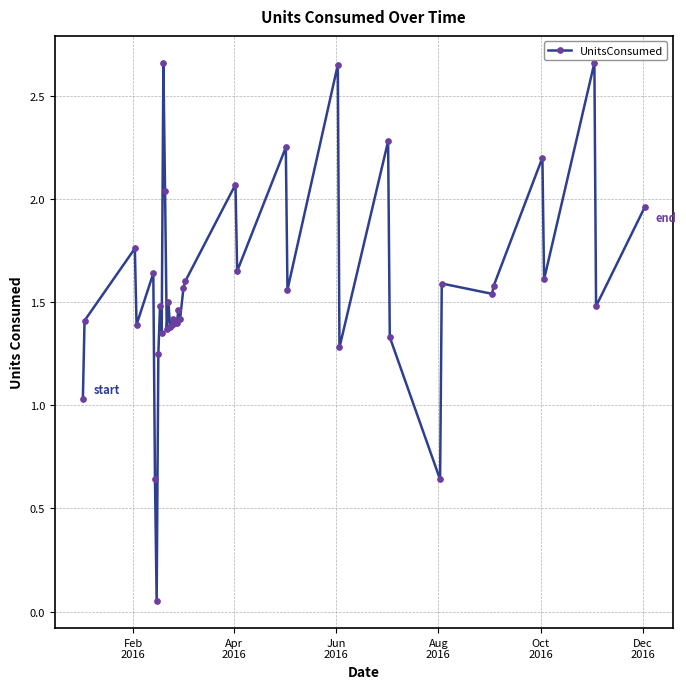

What is the sum of all values?

62.9